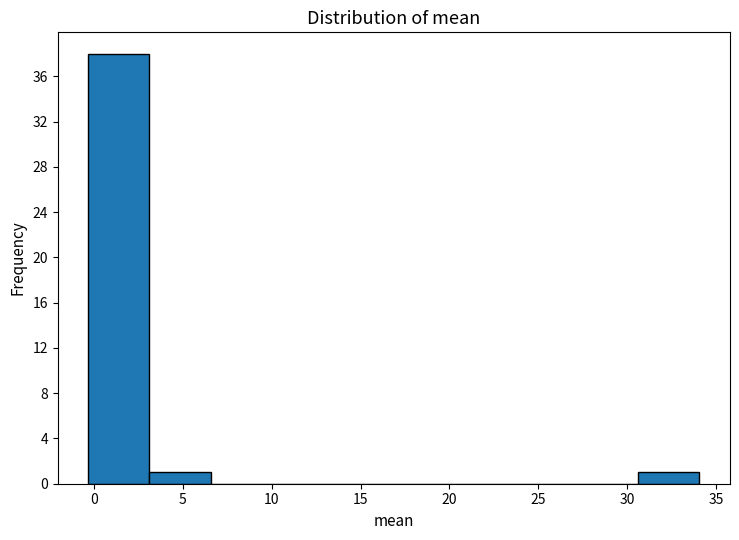

Reading left to right, list every bar in this chart as the range it spans on the x-axis followed by its height. Neither the bar edges nor the heights are printed on the chart, so give them approximately, as read against the axes.

-0.5 to 3.0: 38
3.0 to 6.5: 1
6.5 to 10.0: 0
10.0 to 13.5: 0
13.5 to 17.0: 0
17.0 to 20.5: 0
20.5 to 24.0: 0
24.0 to 27.0: 0
27.0 to 30.5: 0
30.5 to 34.0: 1